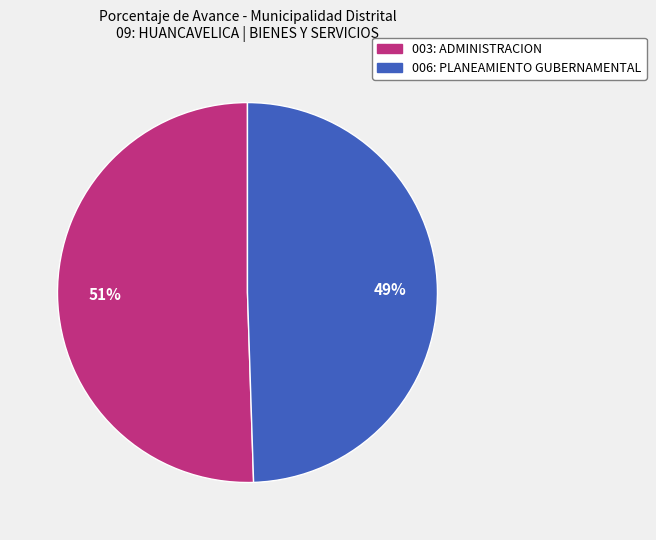

How many slices are in this pie chart?

2